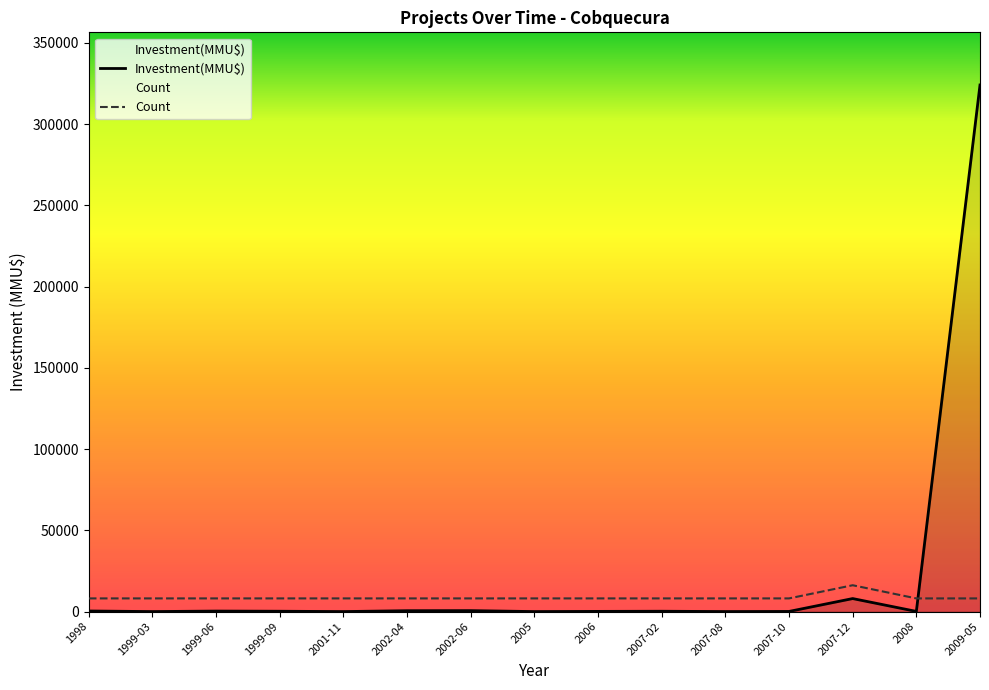

What position from the right is 2002-06?

9